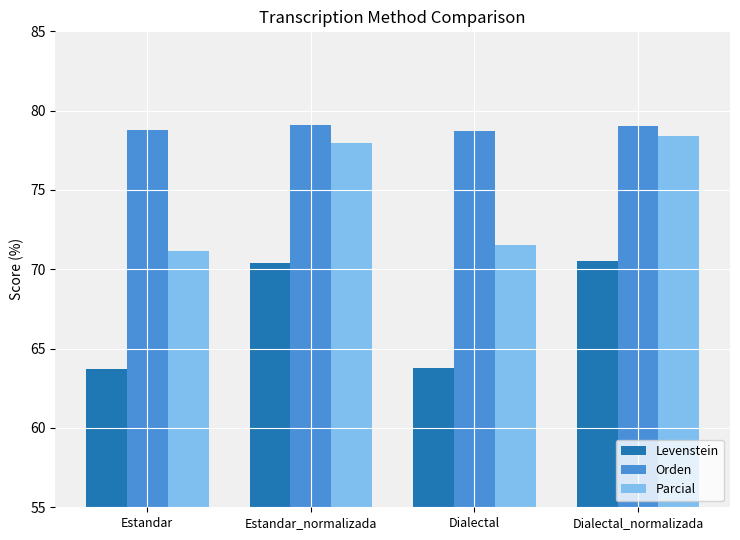

What is the average value of the Levenstein series?

67.1